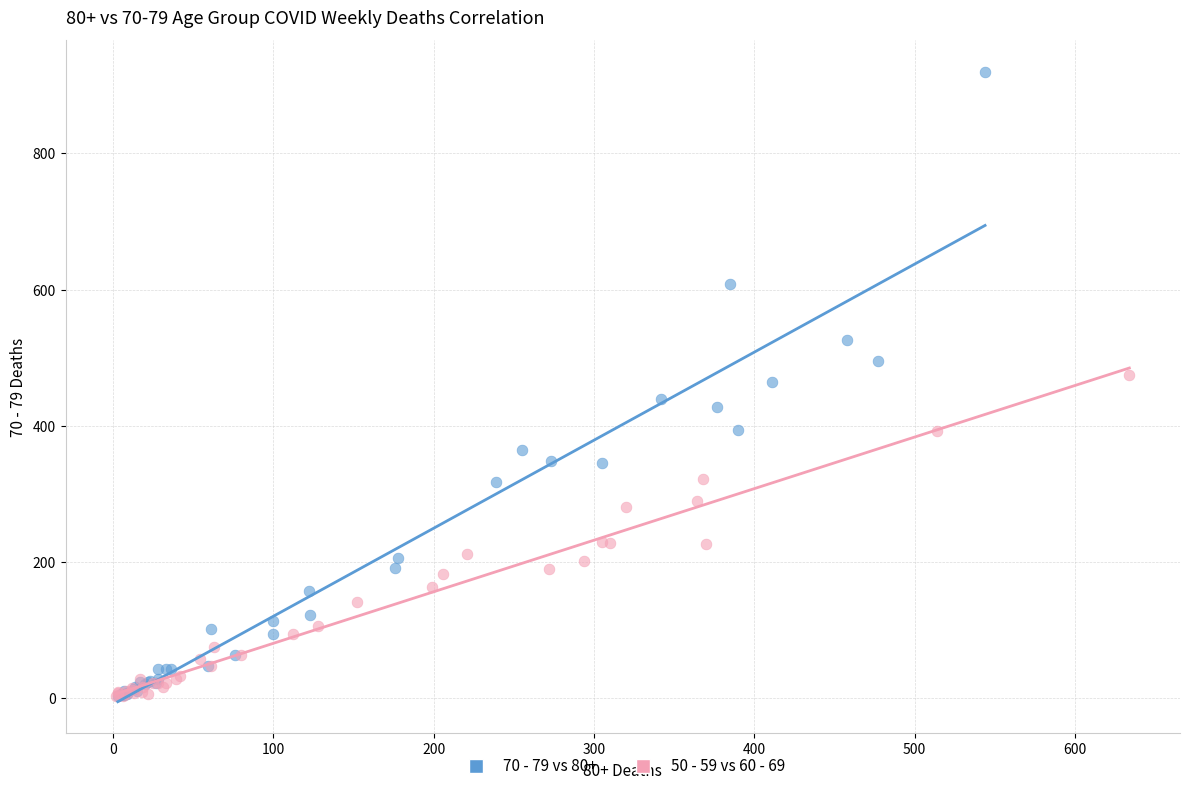

Which series has the widest spread of Y values?

70 - 79 vs 80+